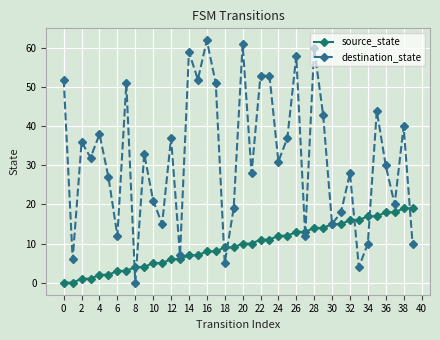

What is the highest value of the destination_state series?

62